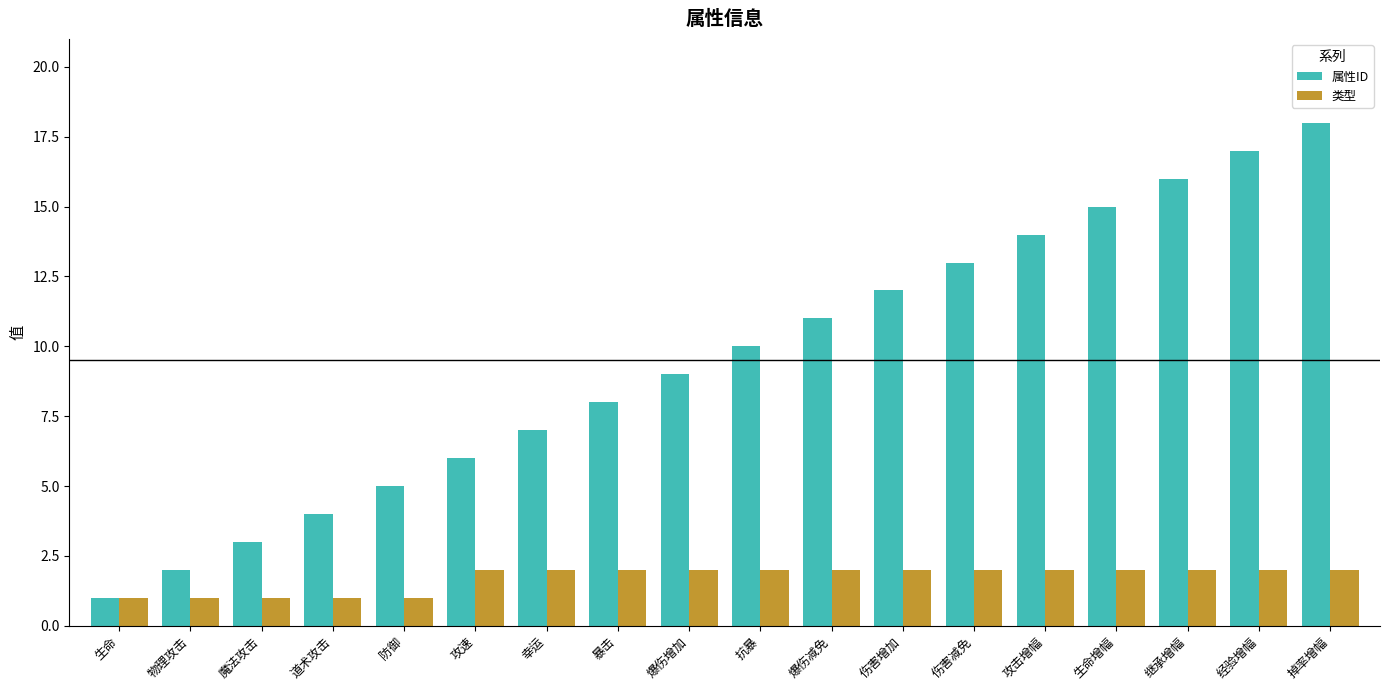

Is the value of 属性ID at 继承增幅 greater than the value of 类型 at 经验增幅?

Yes